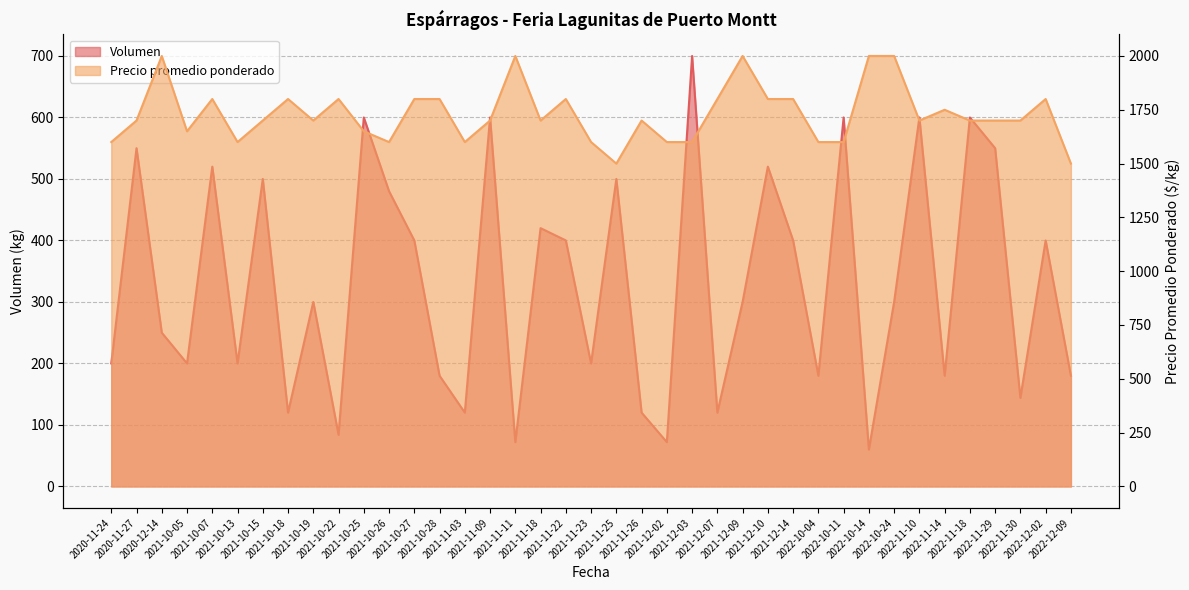

Where is the first local minimum for Precio promedio ponderado?

2021-10-05